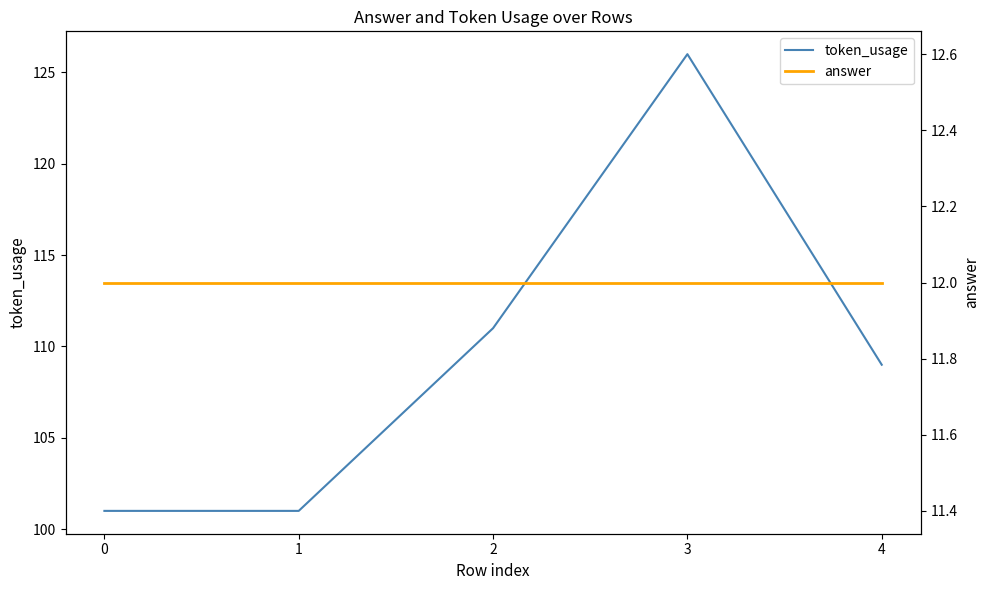

True or false: token_usage has more than 1 interior local peaks.

False